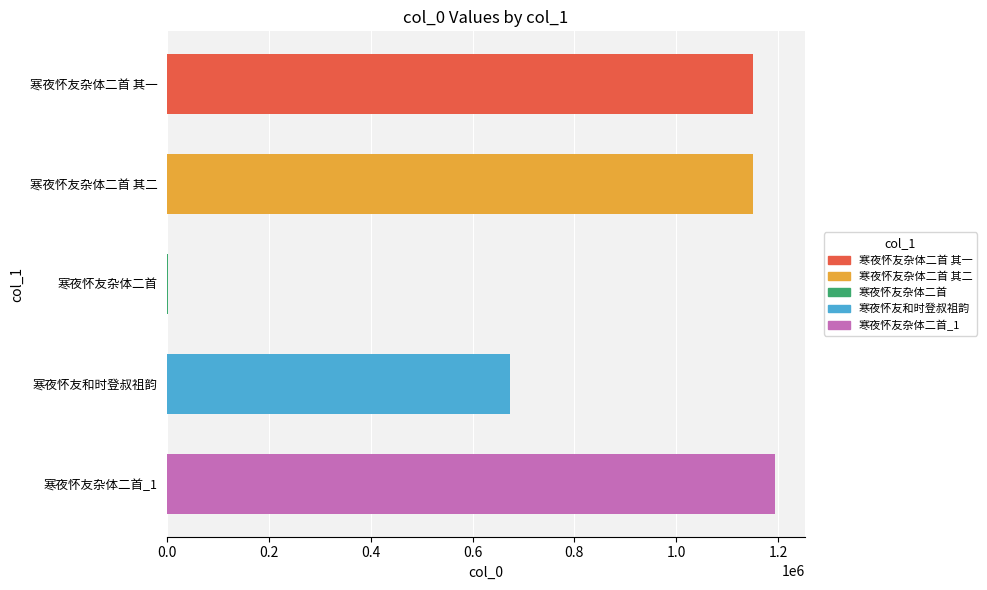

What is the smallest value displayed?

1102